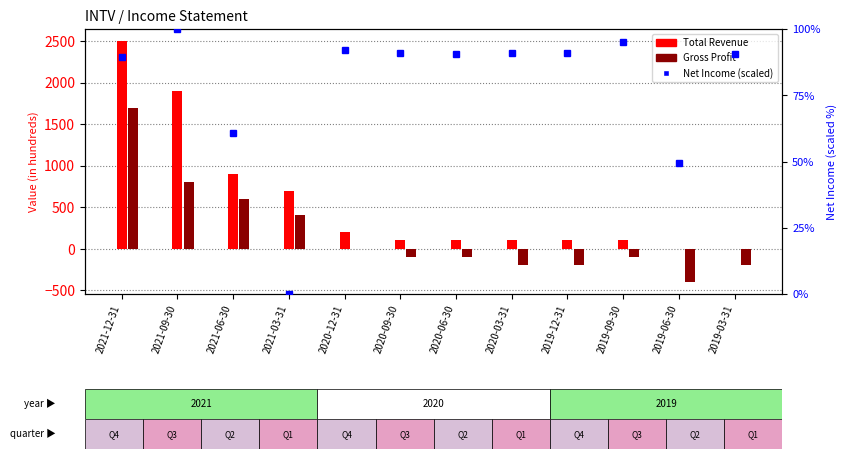

Is the value of Total Revenue at 2021-06-30 greater than the value of Gross Profit at 2019-03-31?

Yes